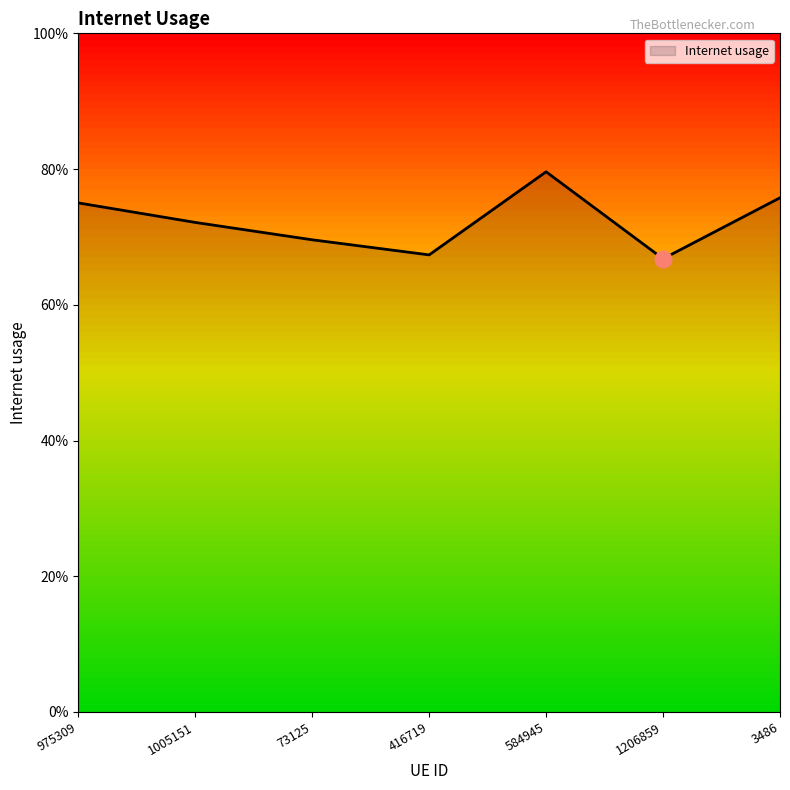

What is the difference between the maximum and minimum values?

0.1